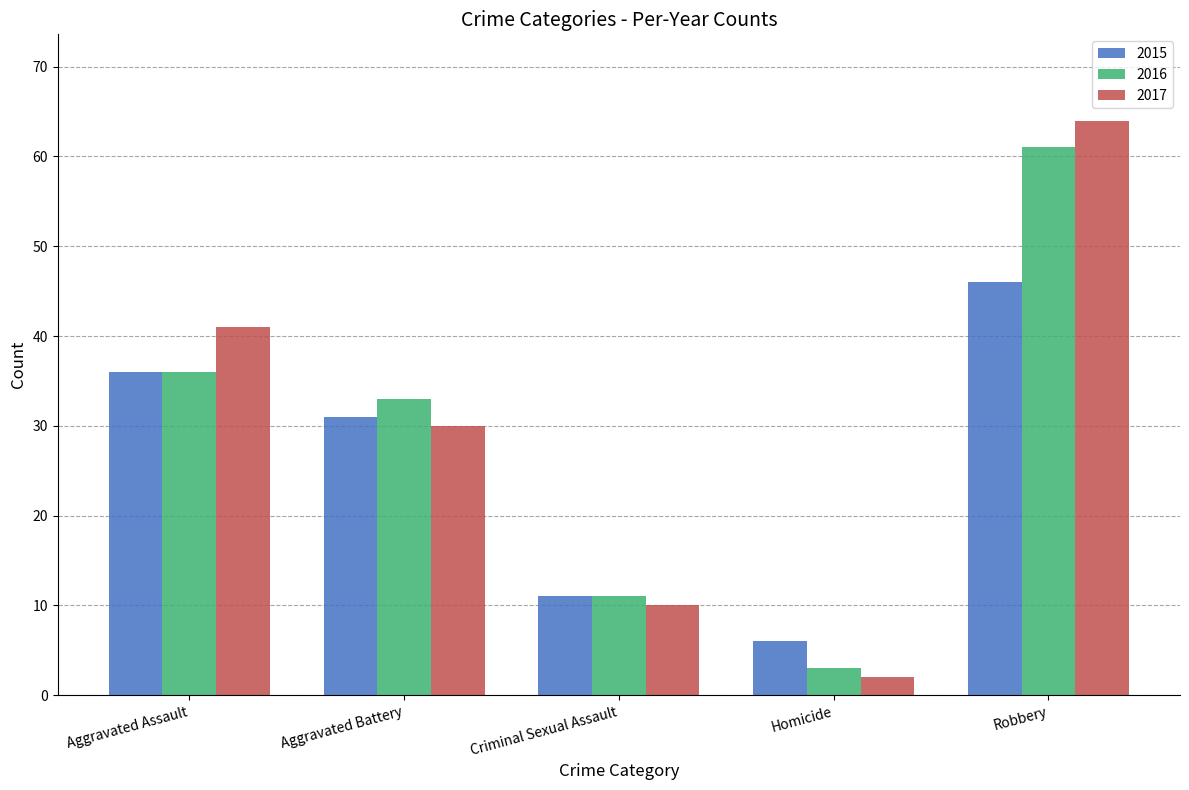

Rank the categories by 2015 value from highest to lowest.

Robbery, Aggravated Assault, Aggravated Battery, Criminal Sexual Assault, Homicide